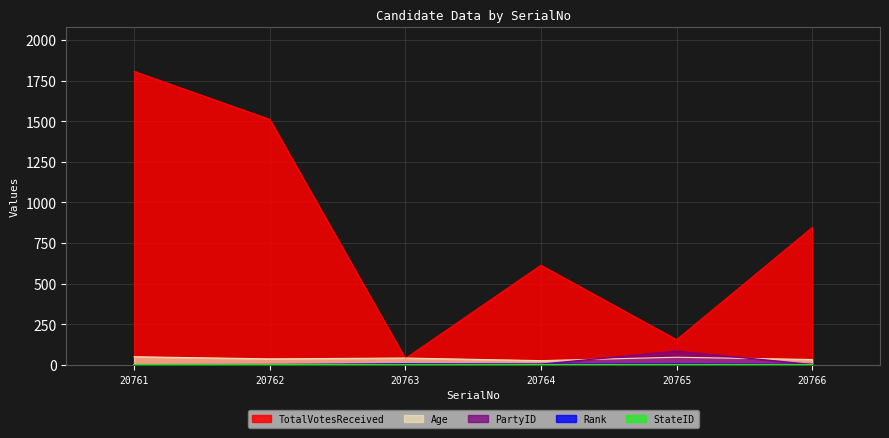

Which series has the largest total across all categories?

TotalVotesReceived